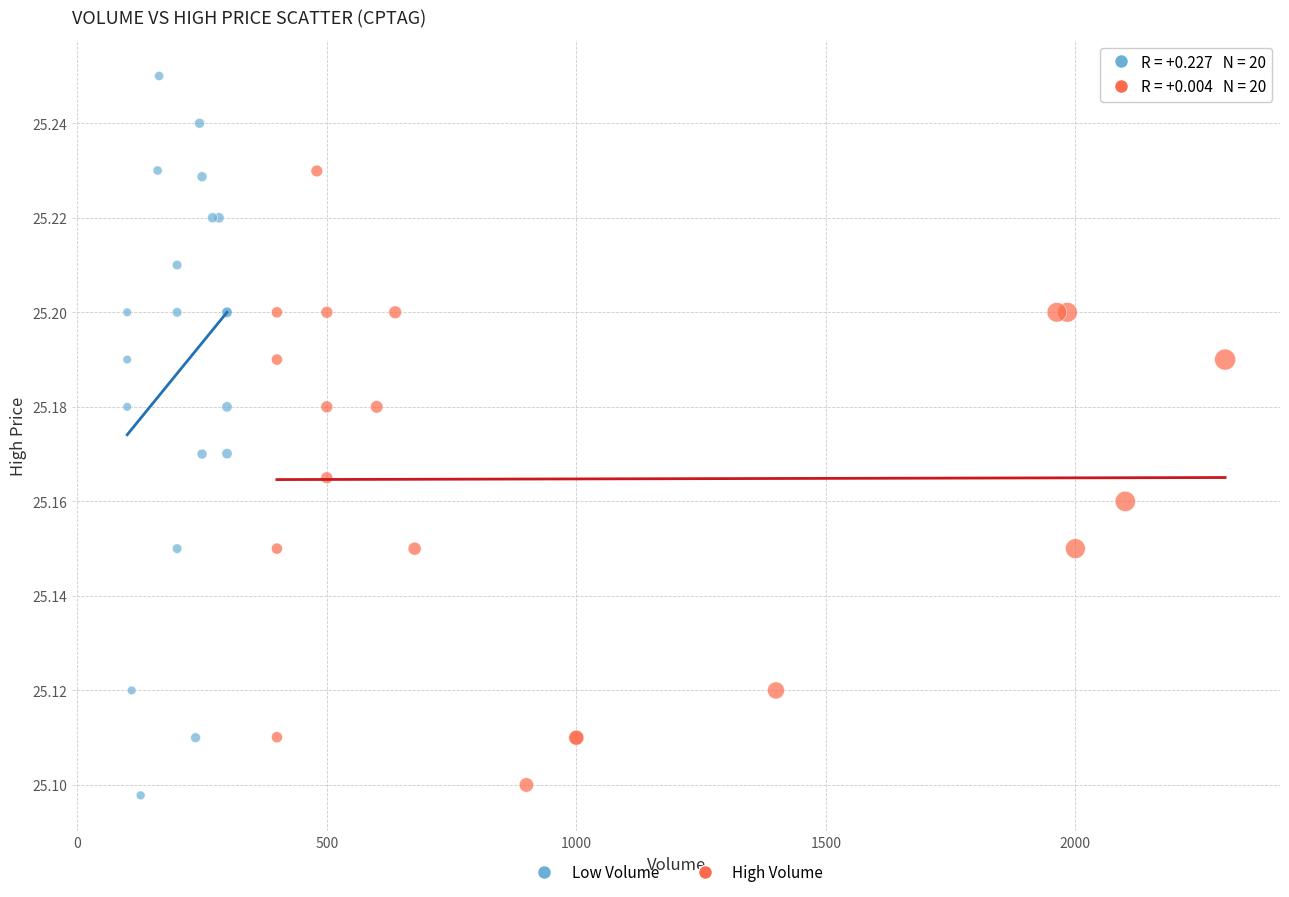

Which series has the largest Y range (max minus min)?

Low Volume